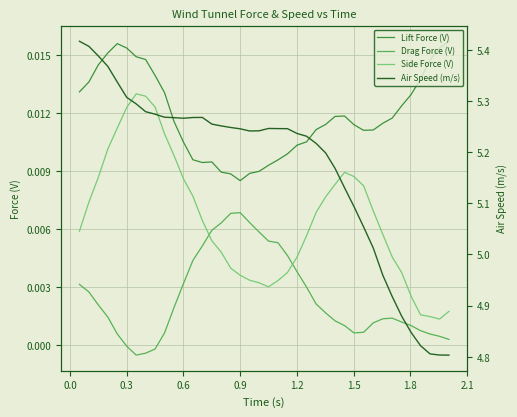

Count the Side Force (V) values in the range 0 to 1.

40